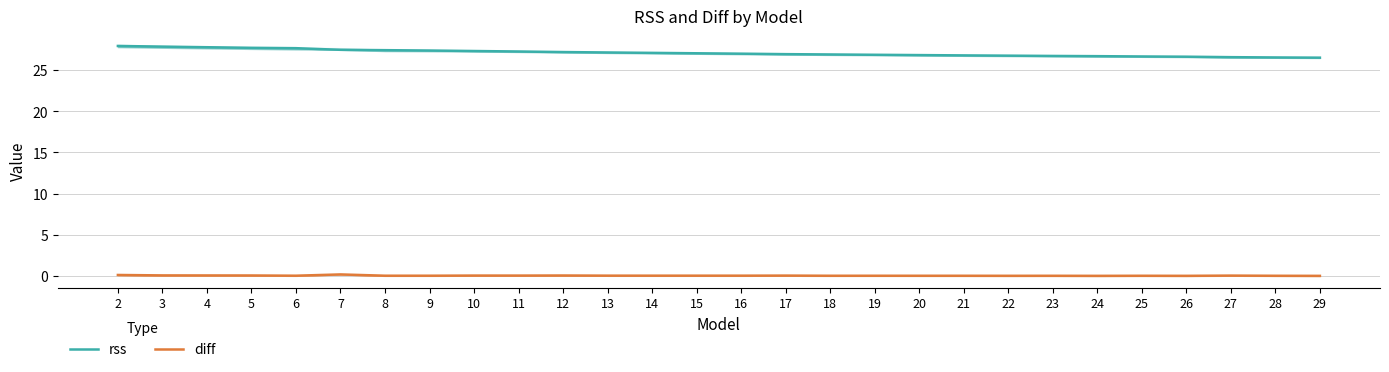

What is the value of the rss point at the 12th from the left?

27.1